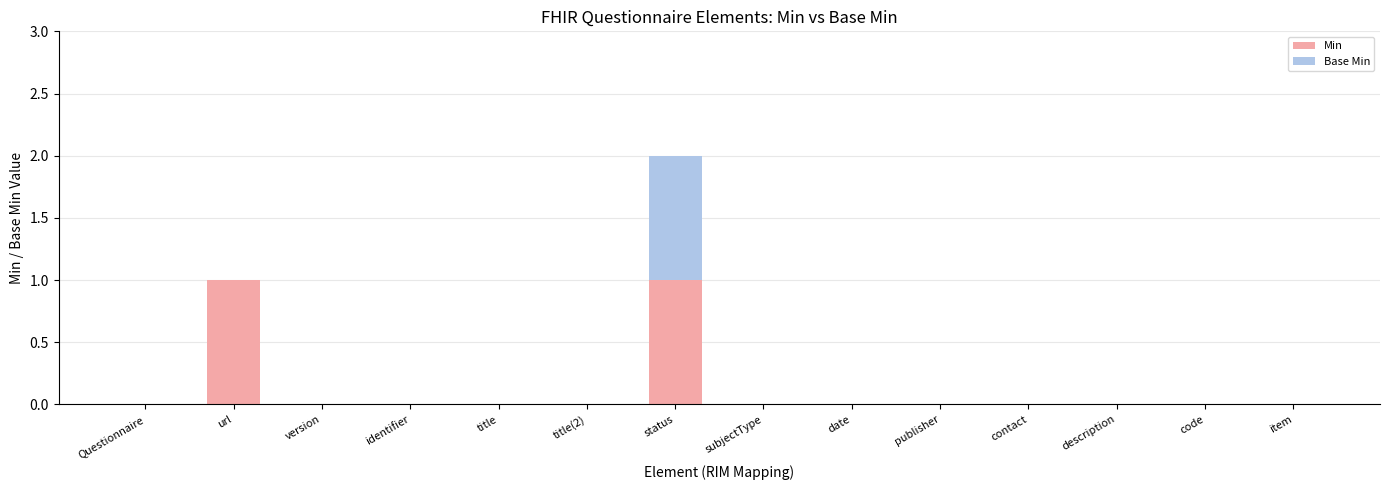

Are the bars horizontal?

No